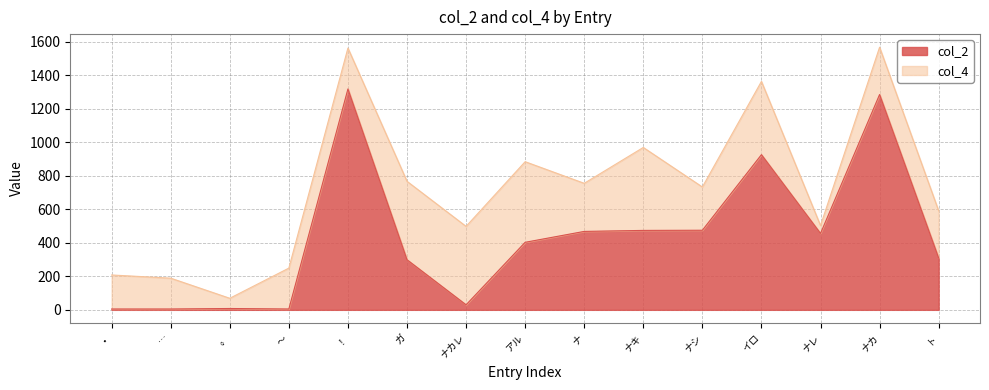

What is the ratio of the value at ト to the value at …?

61.8